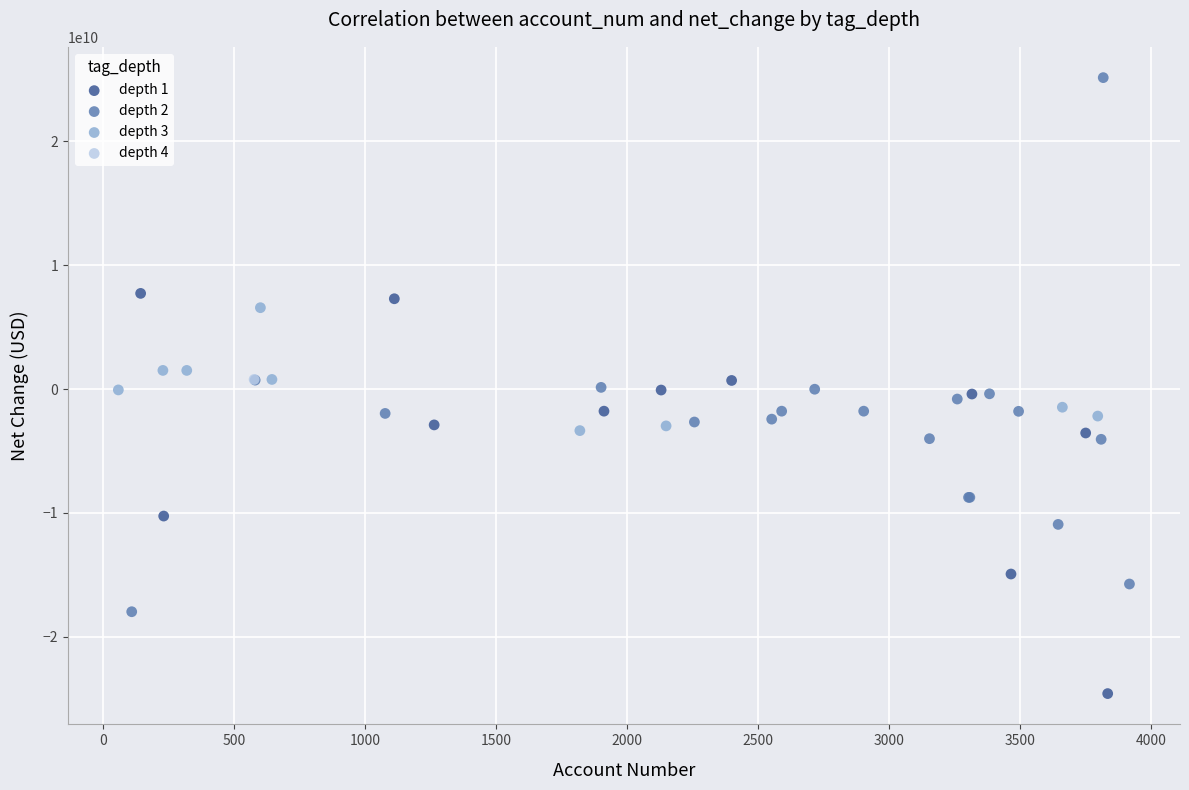

Which series contains the lowest Y value?

depth 1